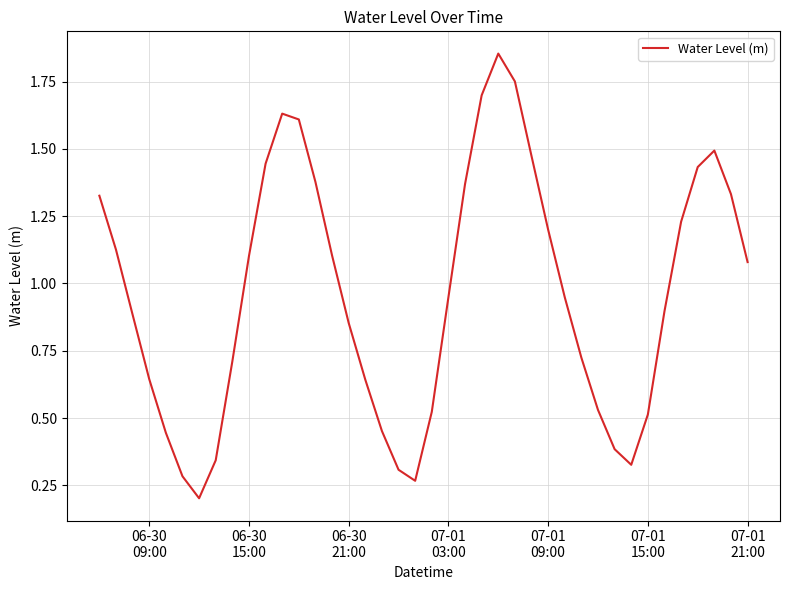

What is the difference between the maximum and minimum values?

1.7